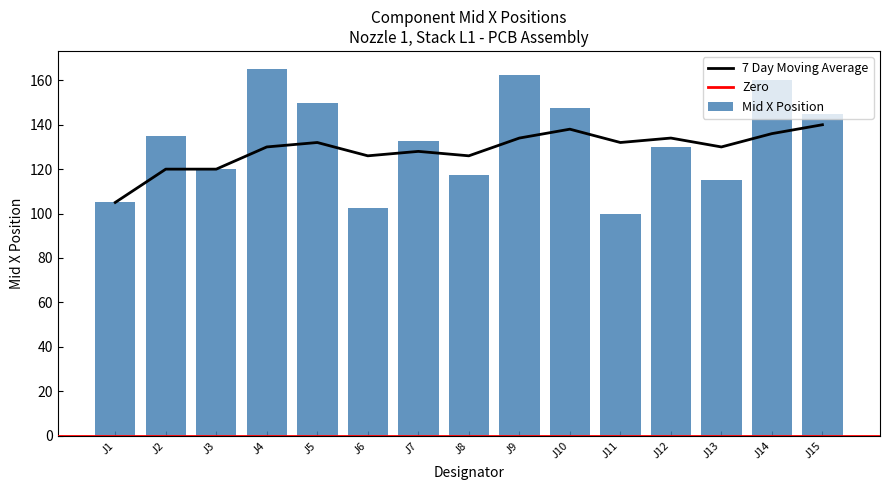

Which label corresponds to the largest value in the chart?

J4